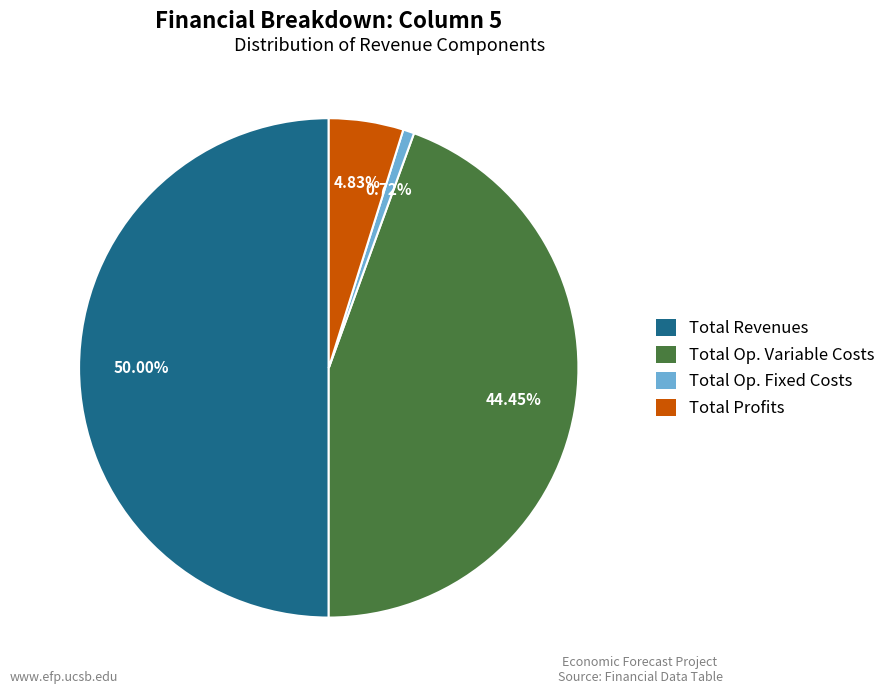

Is Total Op. Variable Costs the majority of the pie?

No